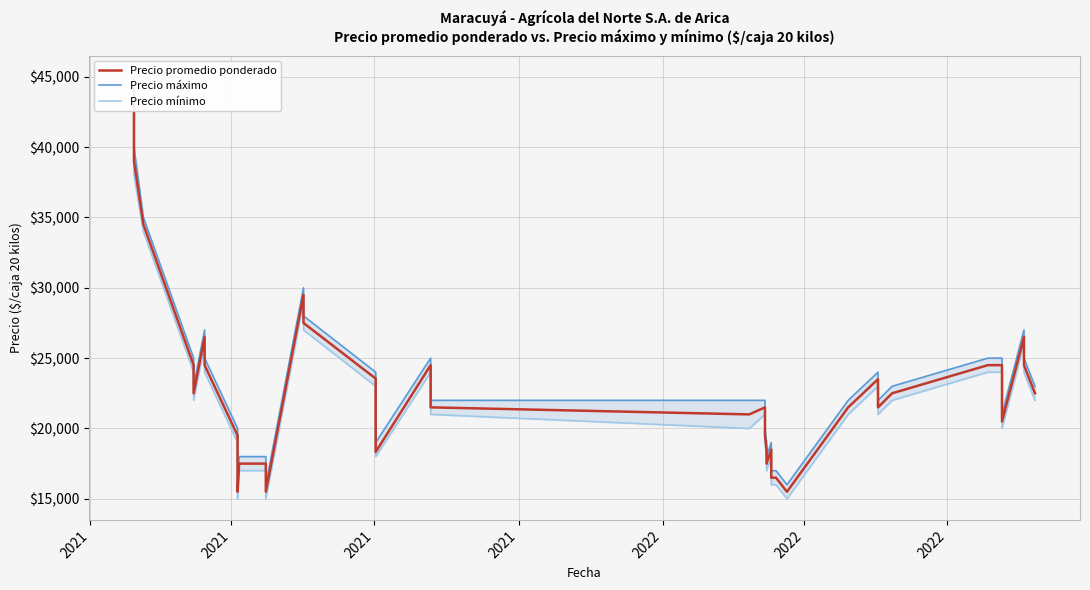

Between 25 and 30, which is larger?

30